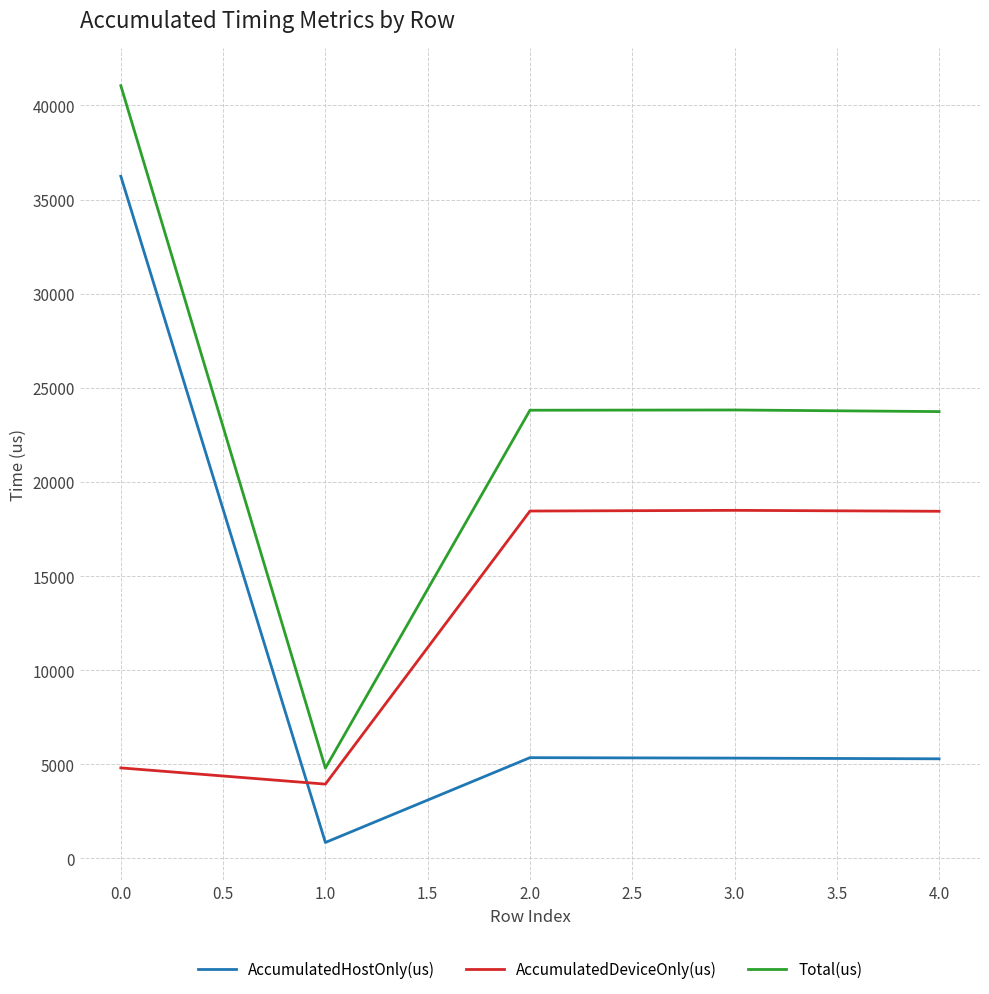

List the series in order of their peak value, highest first.

Total(us), AccumulatedHostOnly(us), AccumulatedDeviceOnly(us)